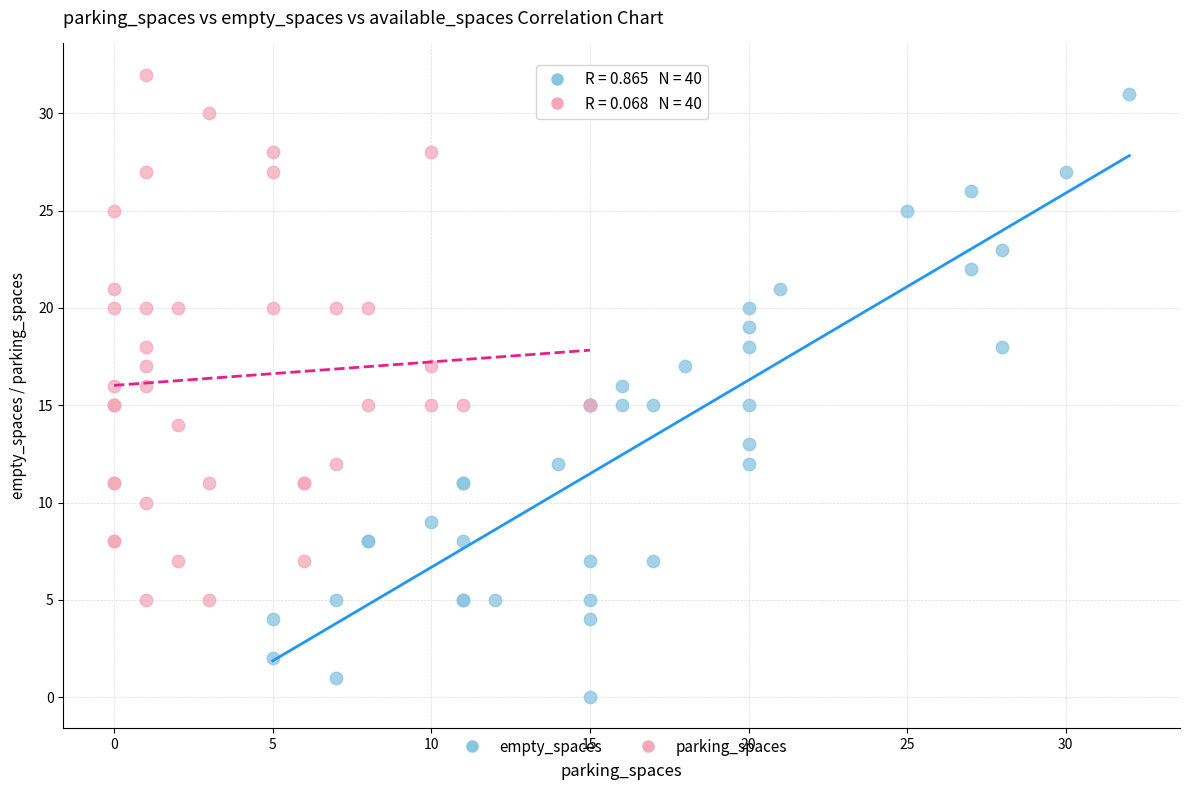

Which series has the largest Y range (max minus min)?

empty_spaces